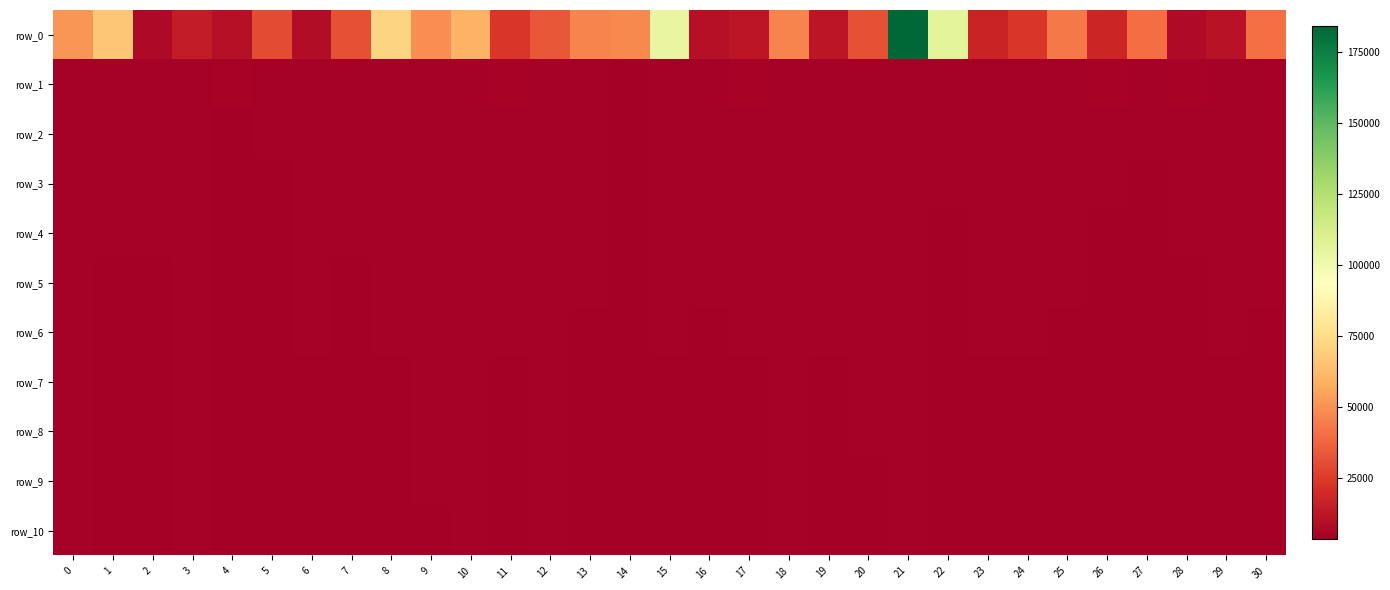

Rank the categories by row_0 value from lowest to highest.

2, 28, 6, 16, 4, 29, 19, 17, 3, 23, 26, 11, 24, 5, 7, 20, 12, 27, 30, 25, 18, 13, 14, 9, 0, 10, 1, 8, 15, 22, 21